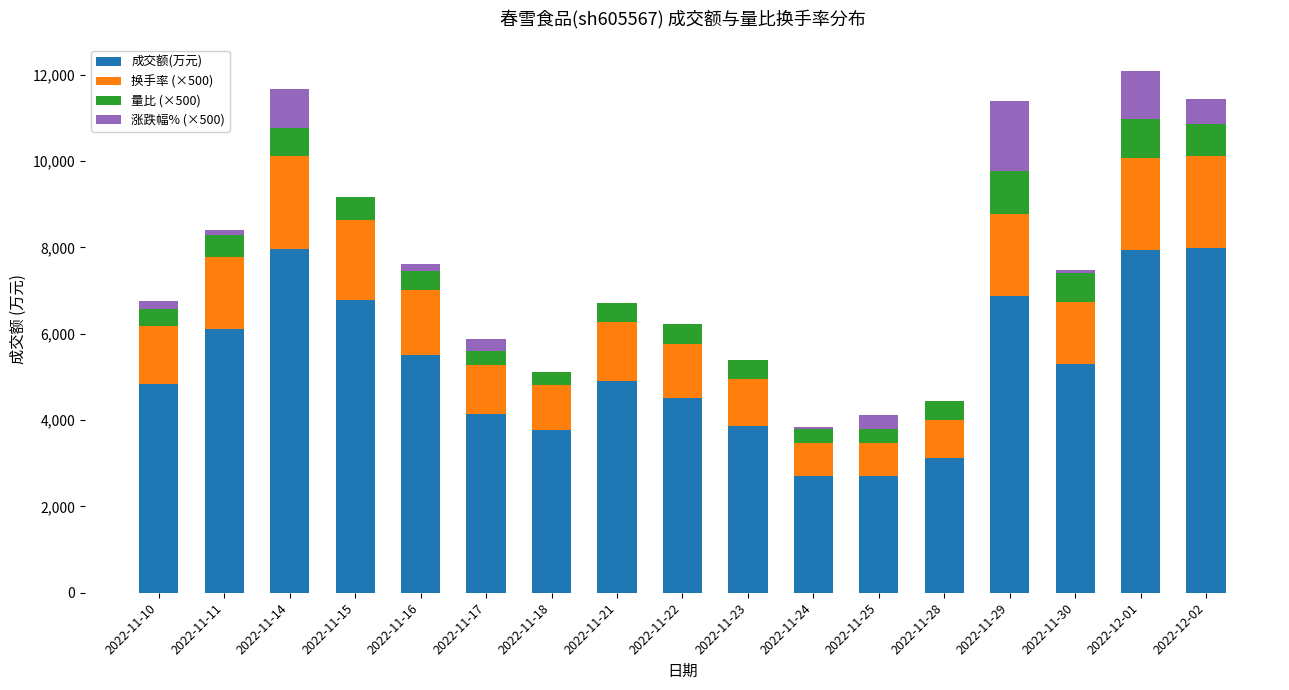

How many data points does each series have?

17